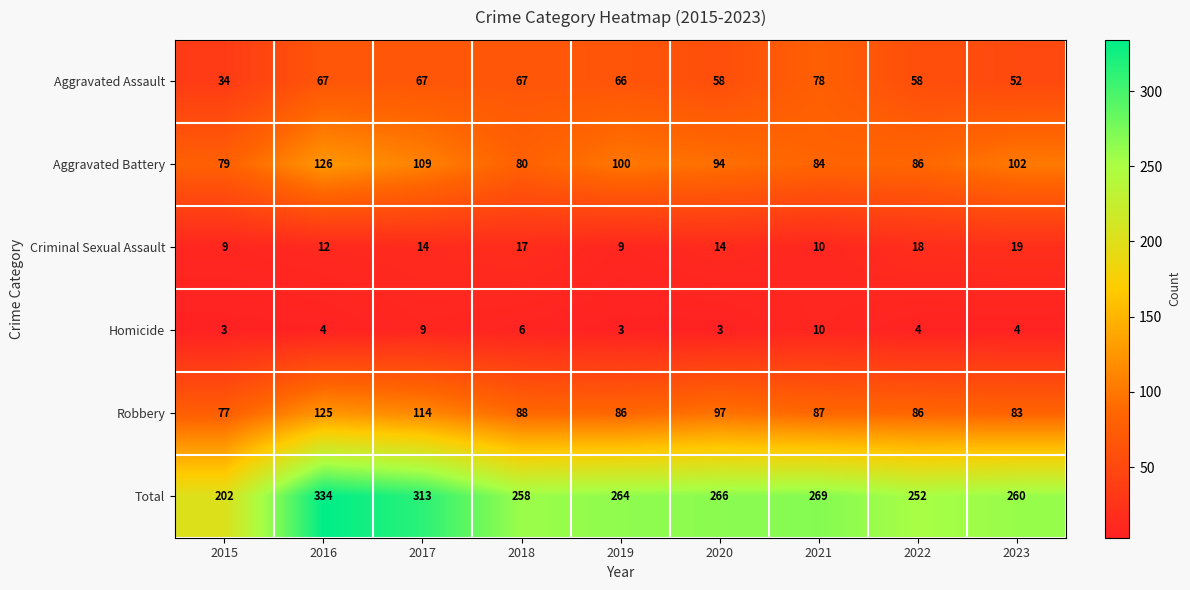

How many categories are shown in the chart?

9